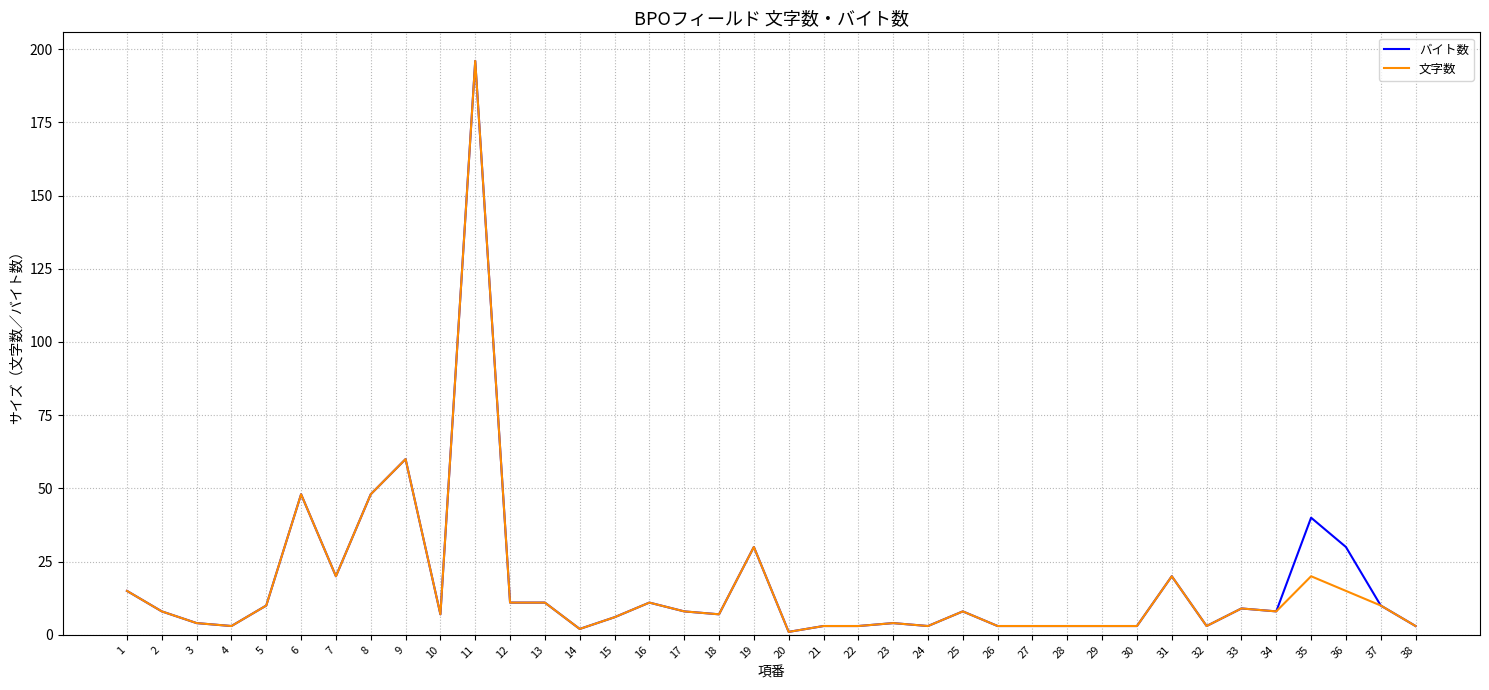

Is the value of バイト数 at 37 greater than the value of 文字数 at 23?

Yes